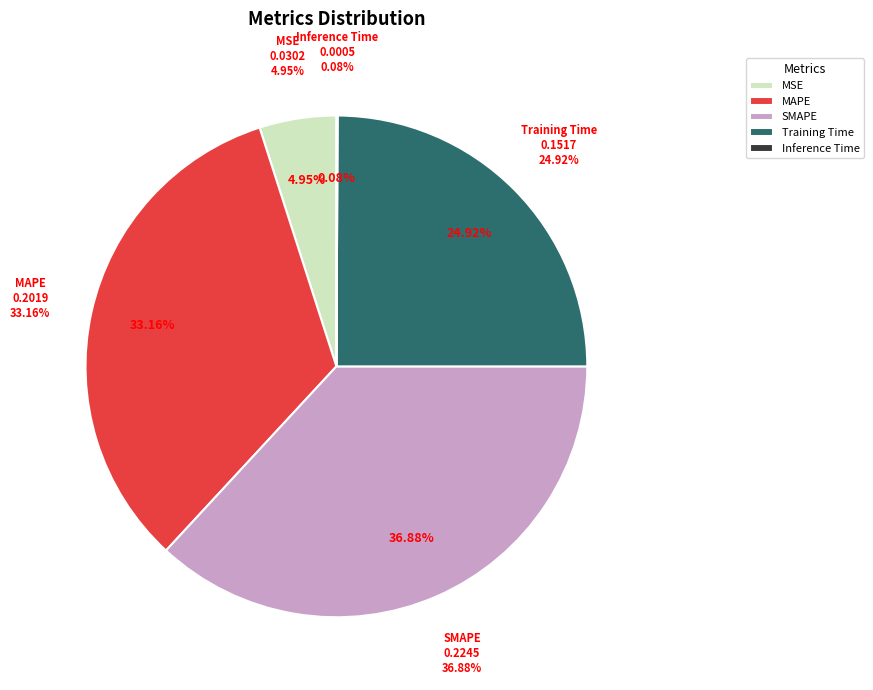

To the nearest percent, what is the difference between the largest and smallest slice percentages?

37%